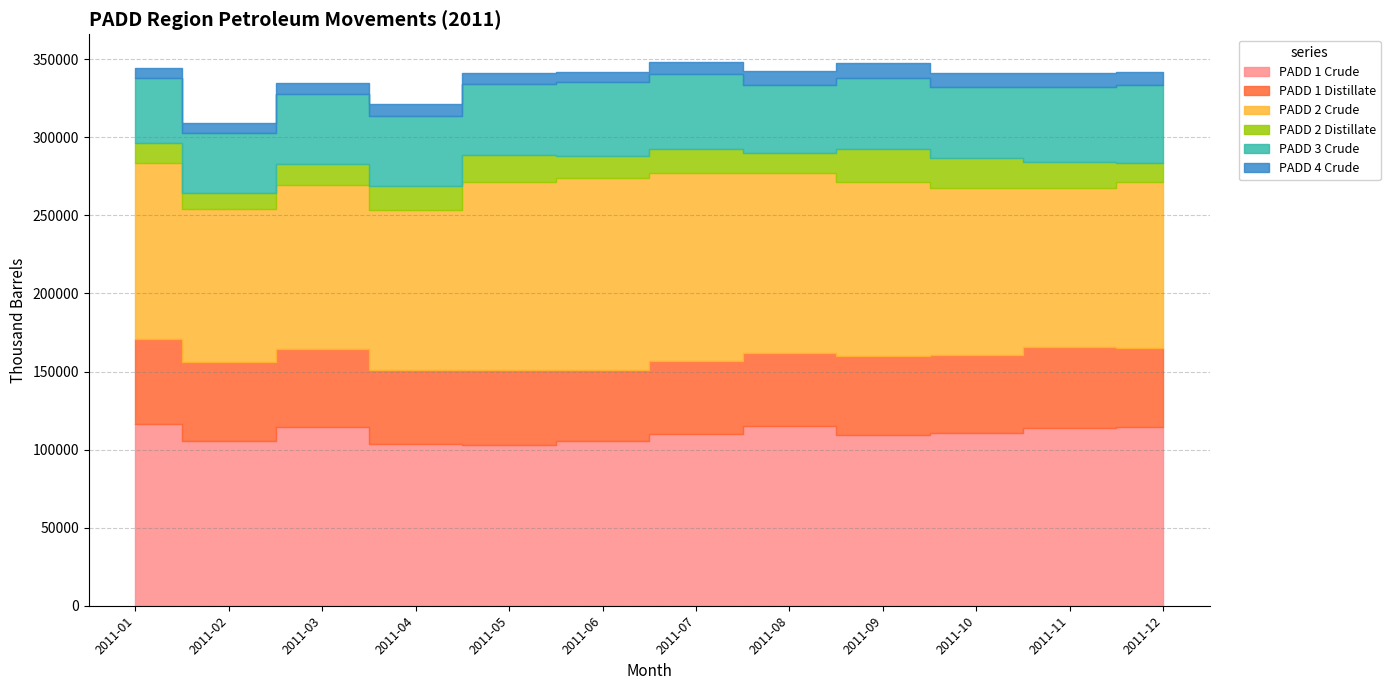

Which series has the widest spread of values?

PADD 2 Crude